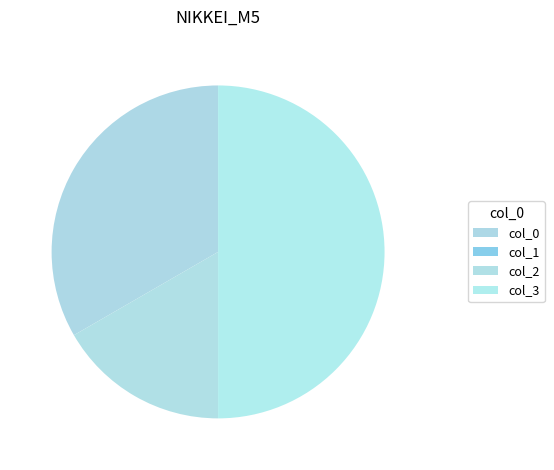

Which category has the smallest portion of the pie?

1